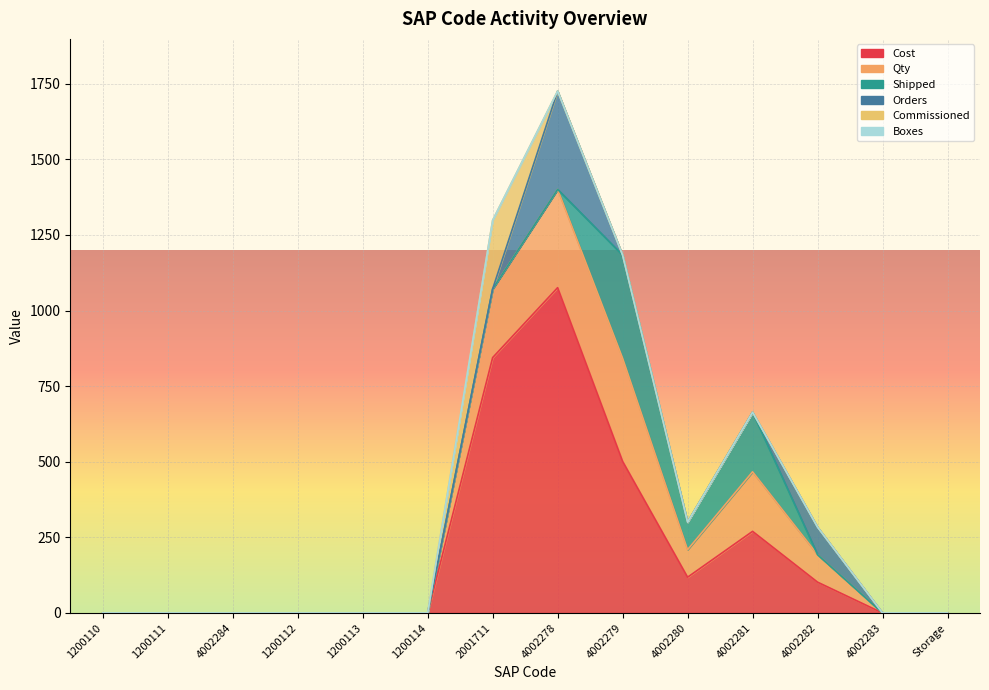

True or false: Cost and Commissioned cross at least once.

False